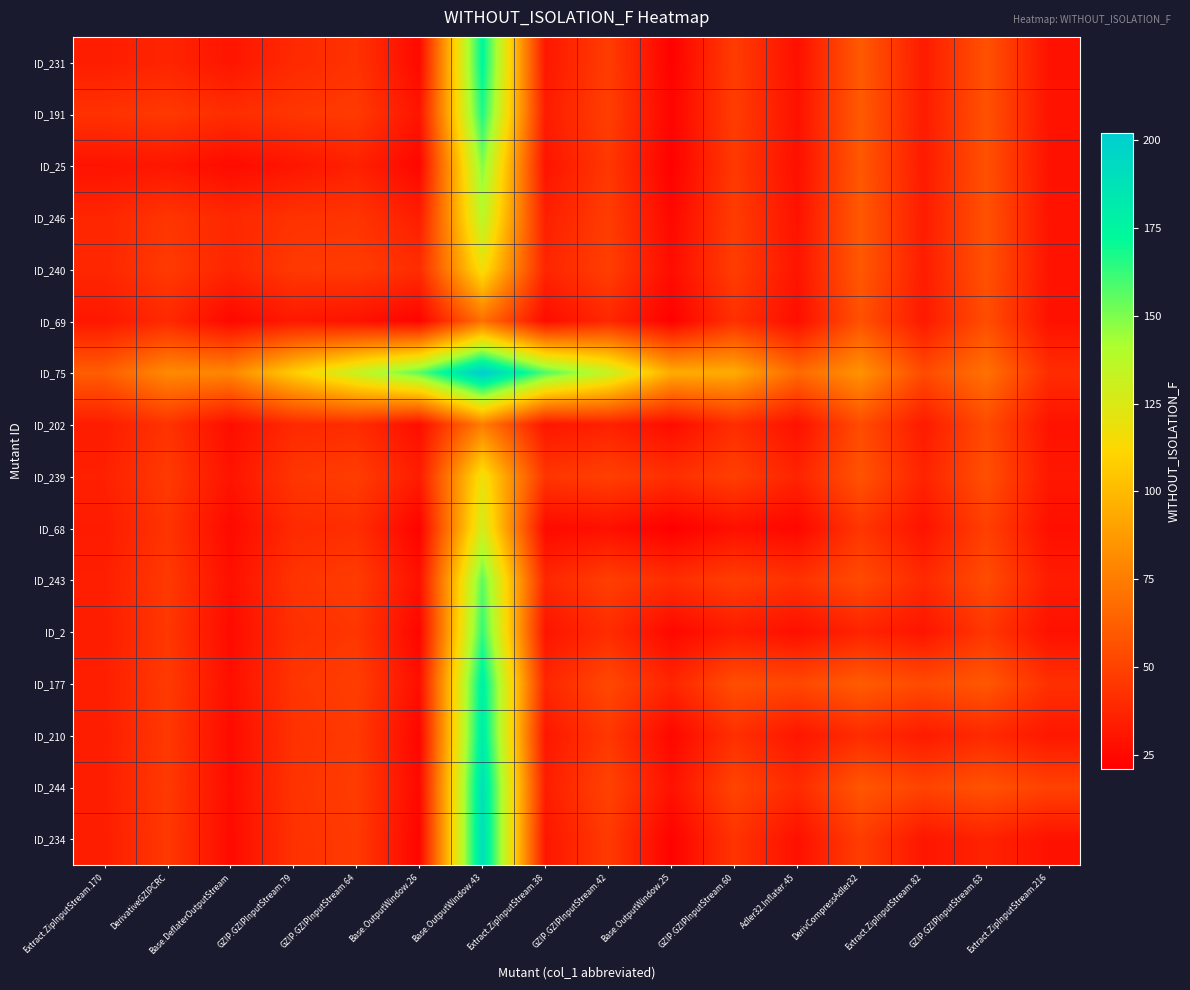

What is the greatest value displayed?

202.0